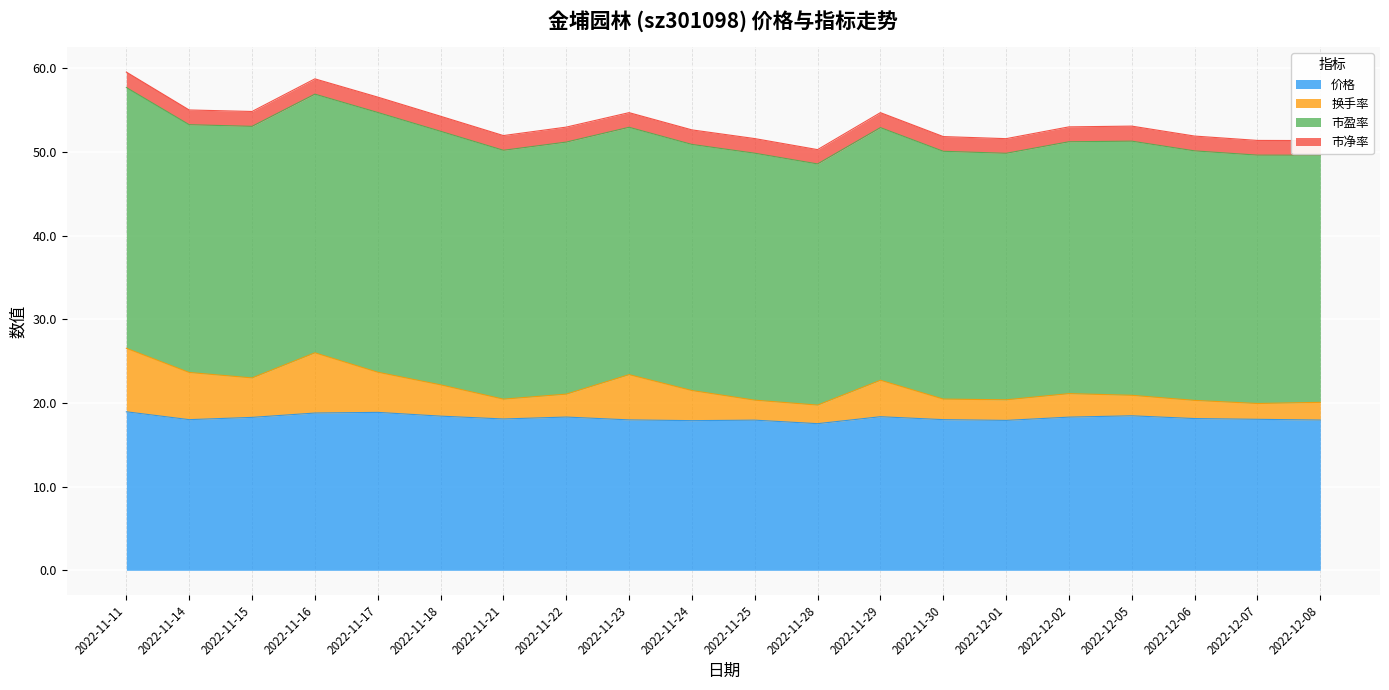

What is the minimum value for 价格?

17.5